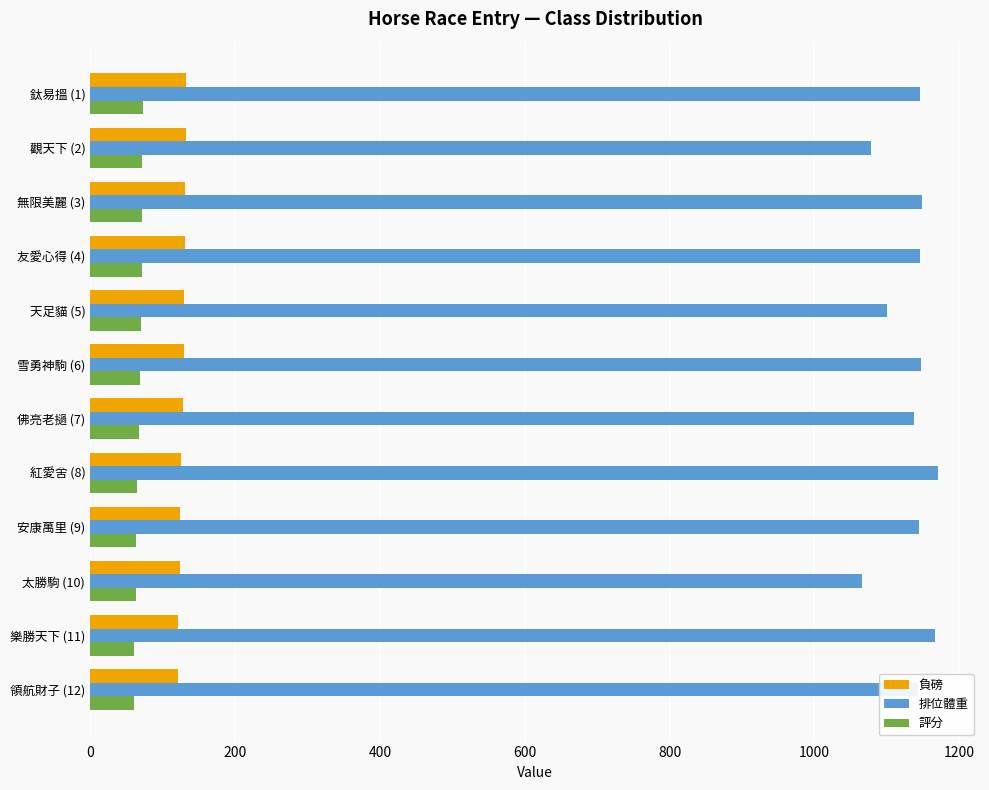

Which series has the widest spread of values?

排位體重